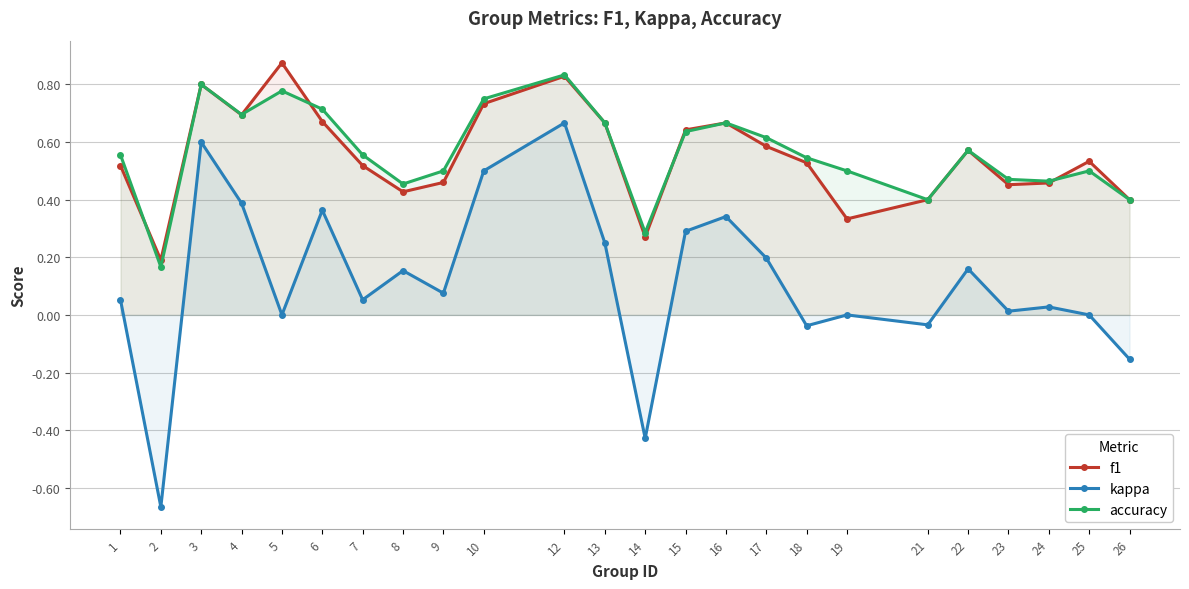

The accuracy series shows 0.8 at 12. True or false?

True